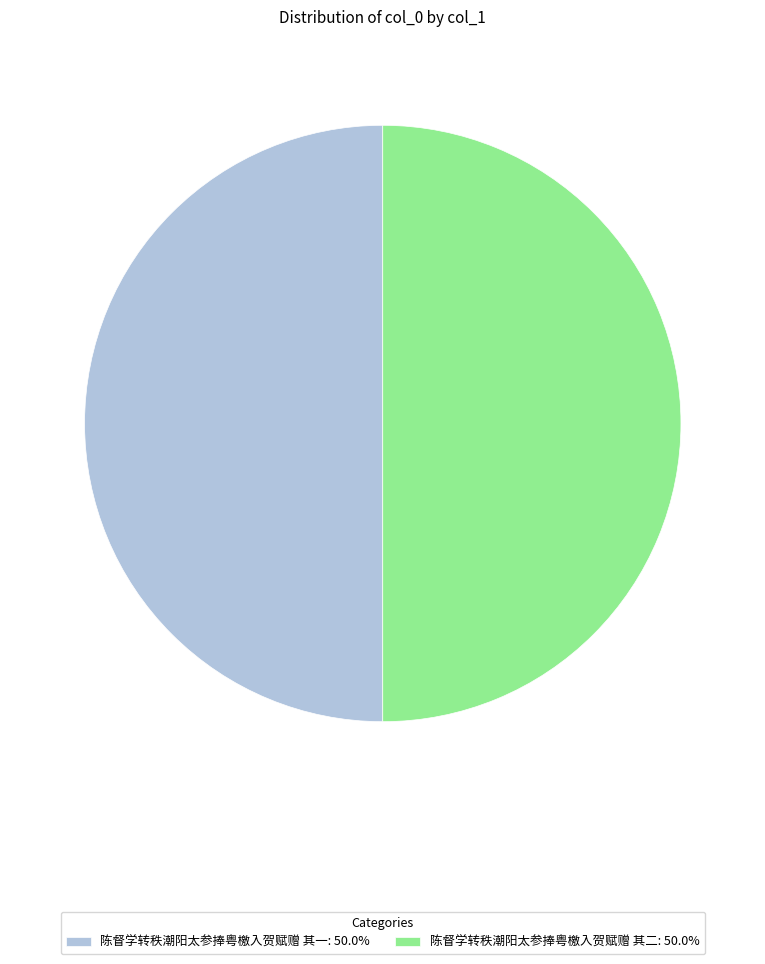

How many segments does this pie chart have?

2